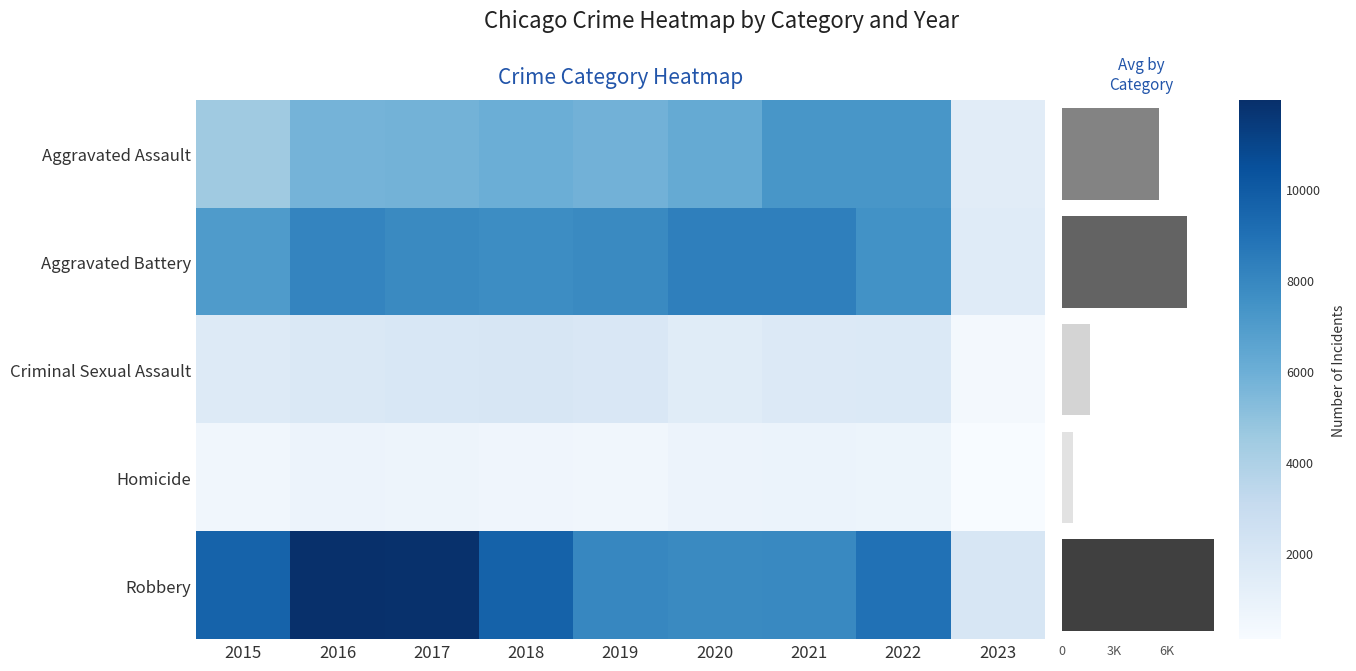

Is the value of Robbery at 2021 greater than the value of Criminal Sexual Assault at 2020?

Yes